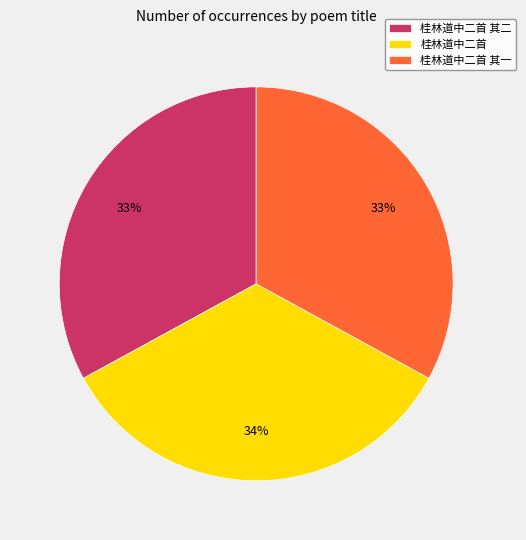

Is the sum of 桂林道中二首 and 桂林道中二首 其二 greater than half?

Yes